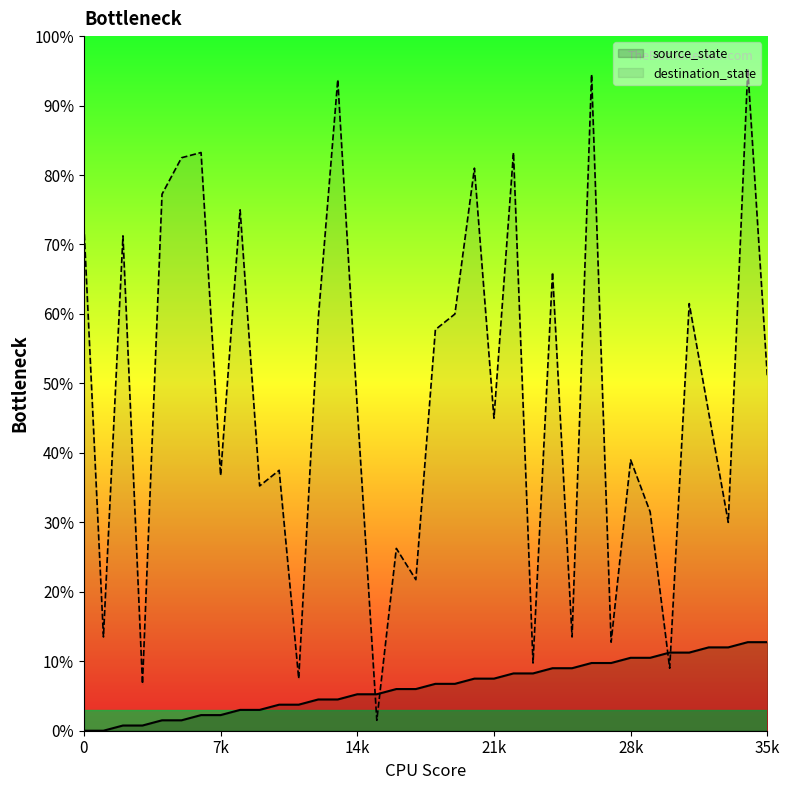

Which series changed the most between 13 and 25?

destination_state